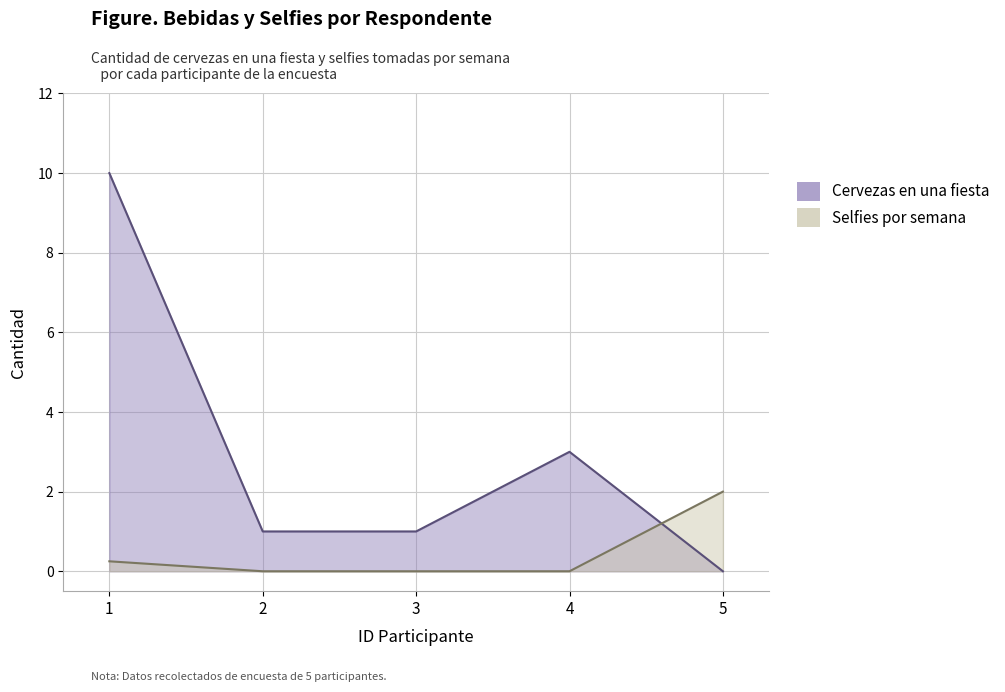

True or false: Selfies por semana has a value of 2.0 at 5.

True